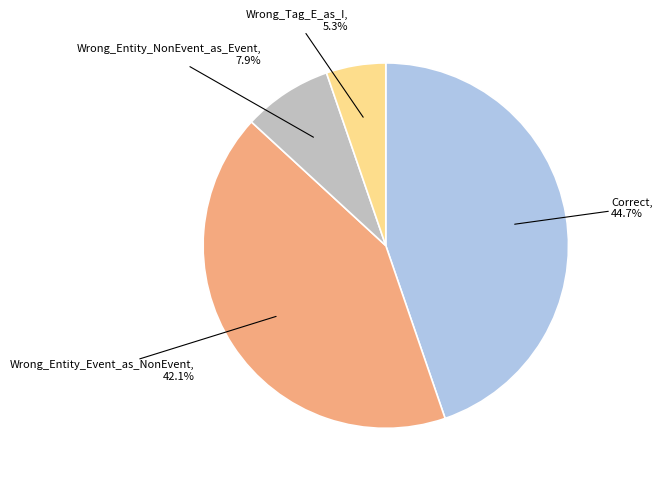

Is there a majority slice in this chart?

No